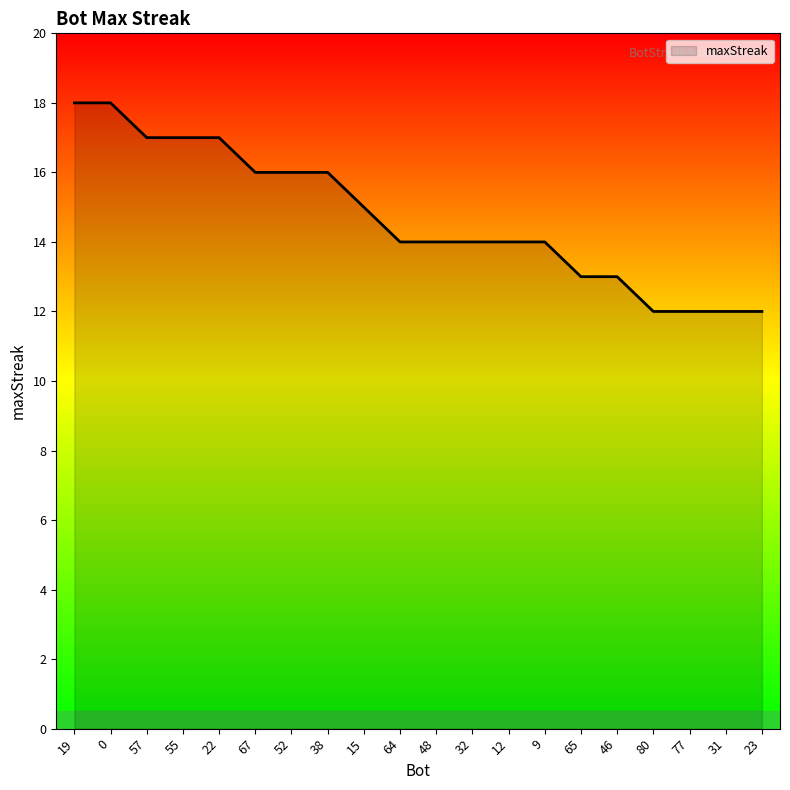

What is the ratio of the value at 15 to the value at 65?

1.2